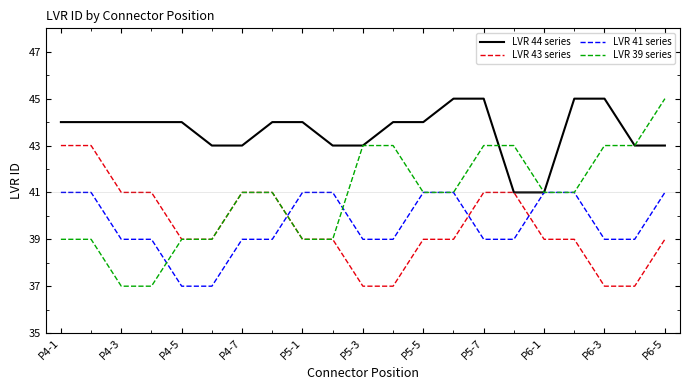

What are all the series names shown in the legend?

LVR 44 series, LVR 43 series, LVR 41 series, LVR 39 series